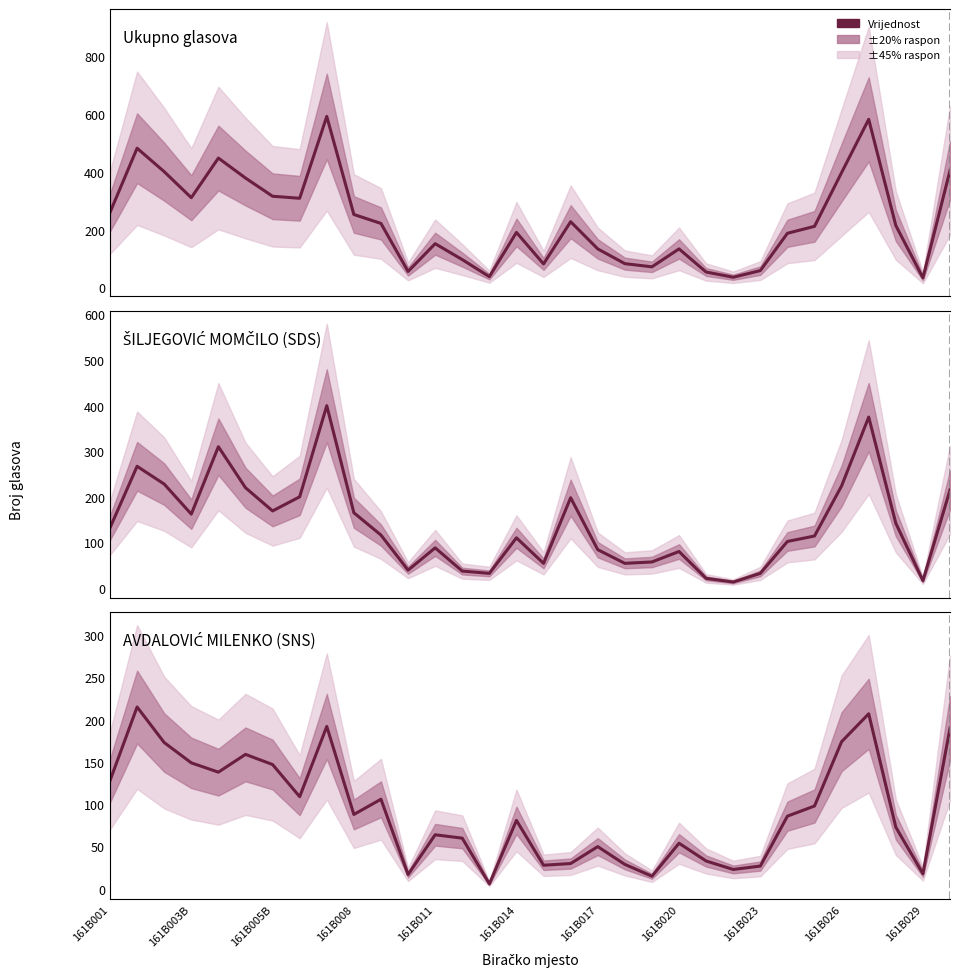

True or false: ŠILJEGOVIĆ MOMČILO (SDS) has a value of 54 at 19.

True